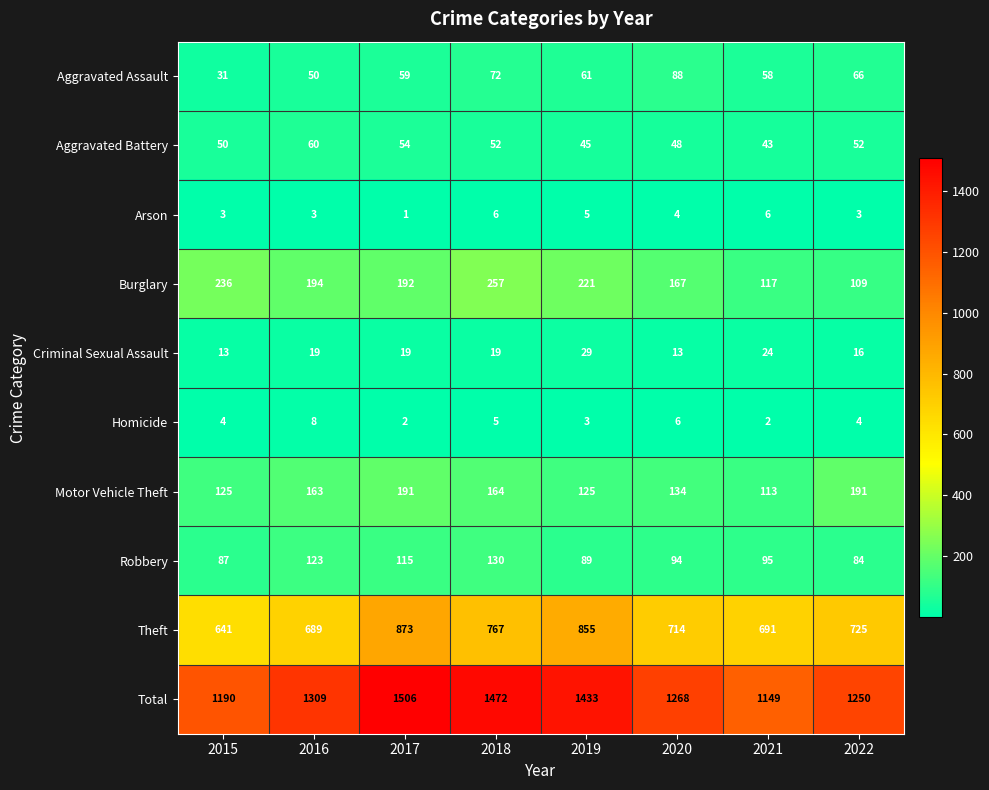

At which label does Arson reach its minimum?

2017